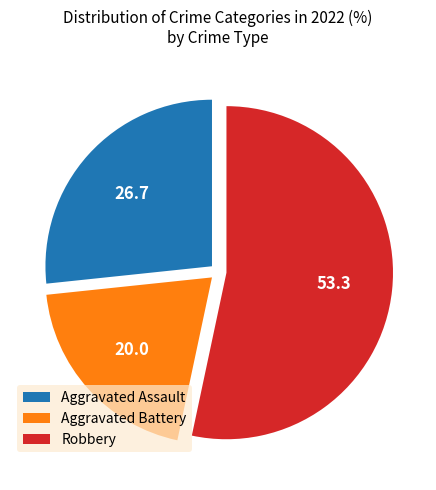

Is the sum of Robbery and Aggravated Assault greater than half?

Yes